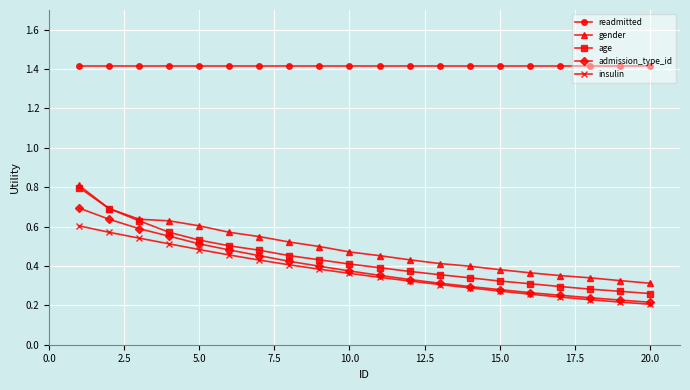

At how many categories does at least one series exceed 1?

20